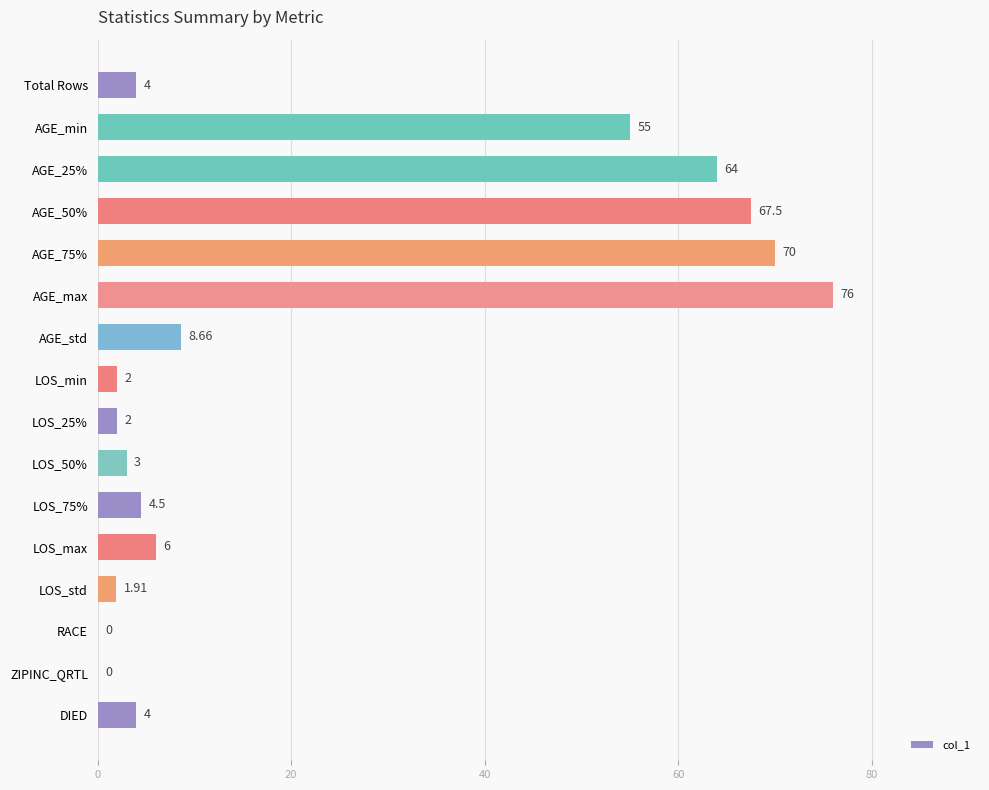

Which category has the highest value across all series?

AGE_max